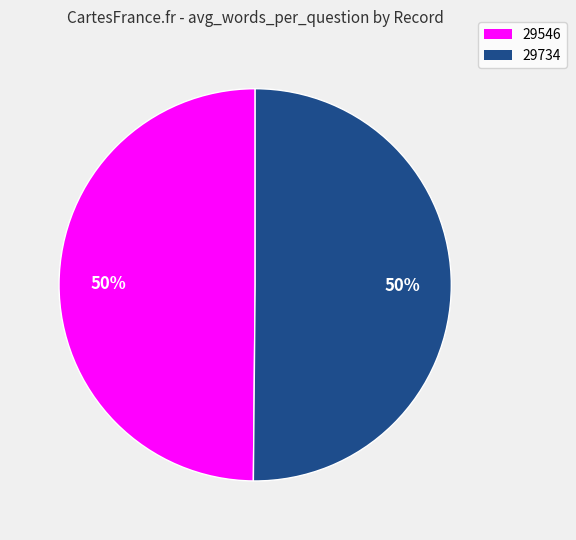

True or false: 29546 accounts for 50% of the total.

True